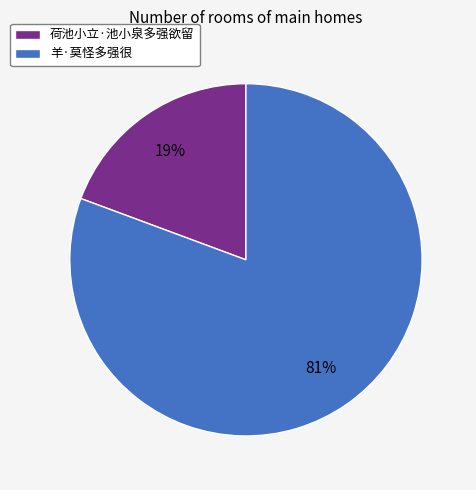

Which has a higher value, 羊·莫怪多强很 or 荷池小立·池小泉多强欲留?

羊·莫怪多强很